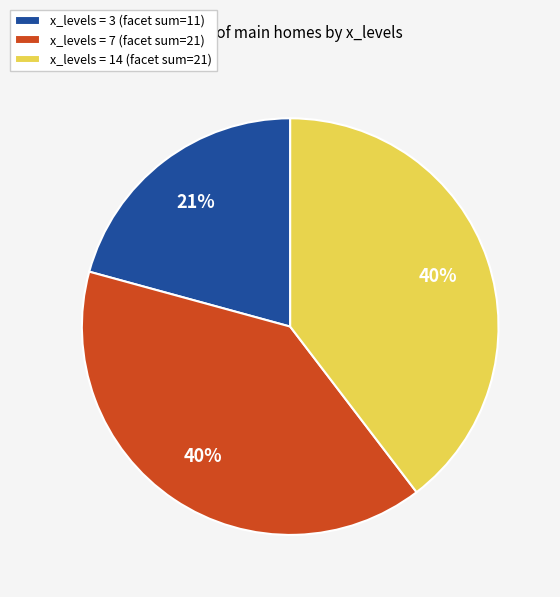

Is there a majority slice in this chart?

No